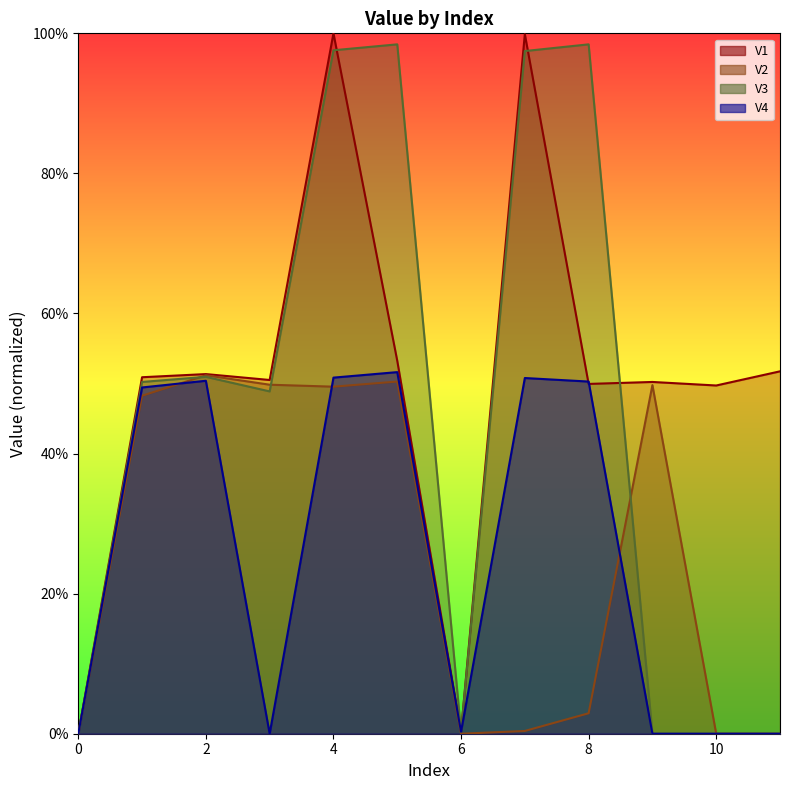

What are all the series names shown in the legend?

V1, V2, V3, V4